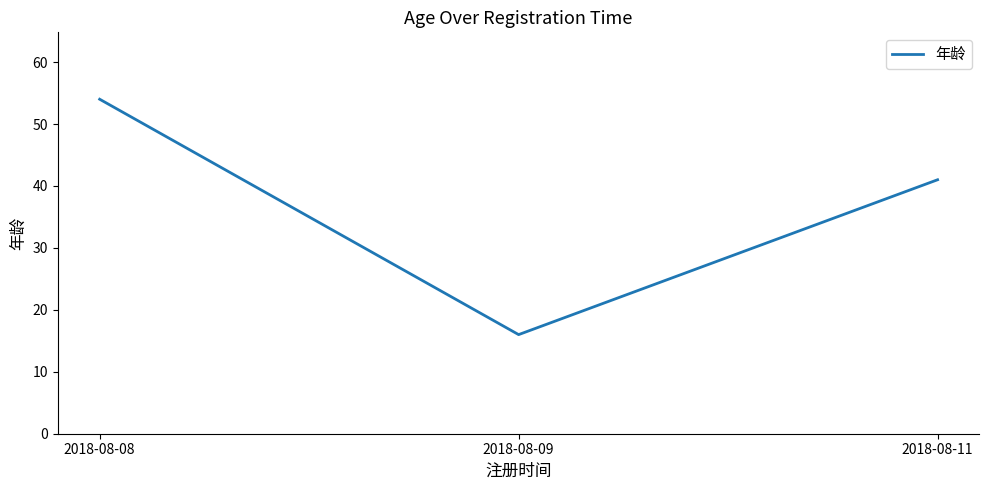

List the labels in order of value, smallest first.

2018-08-09, 2018-08-11, 2018-08-08